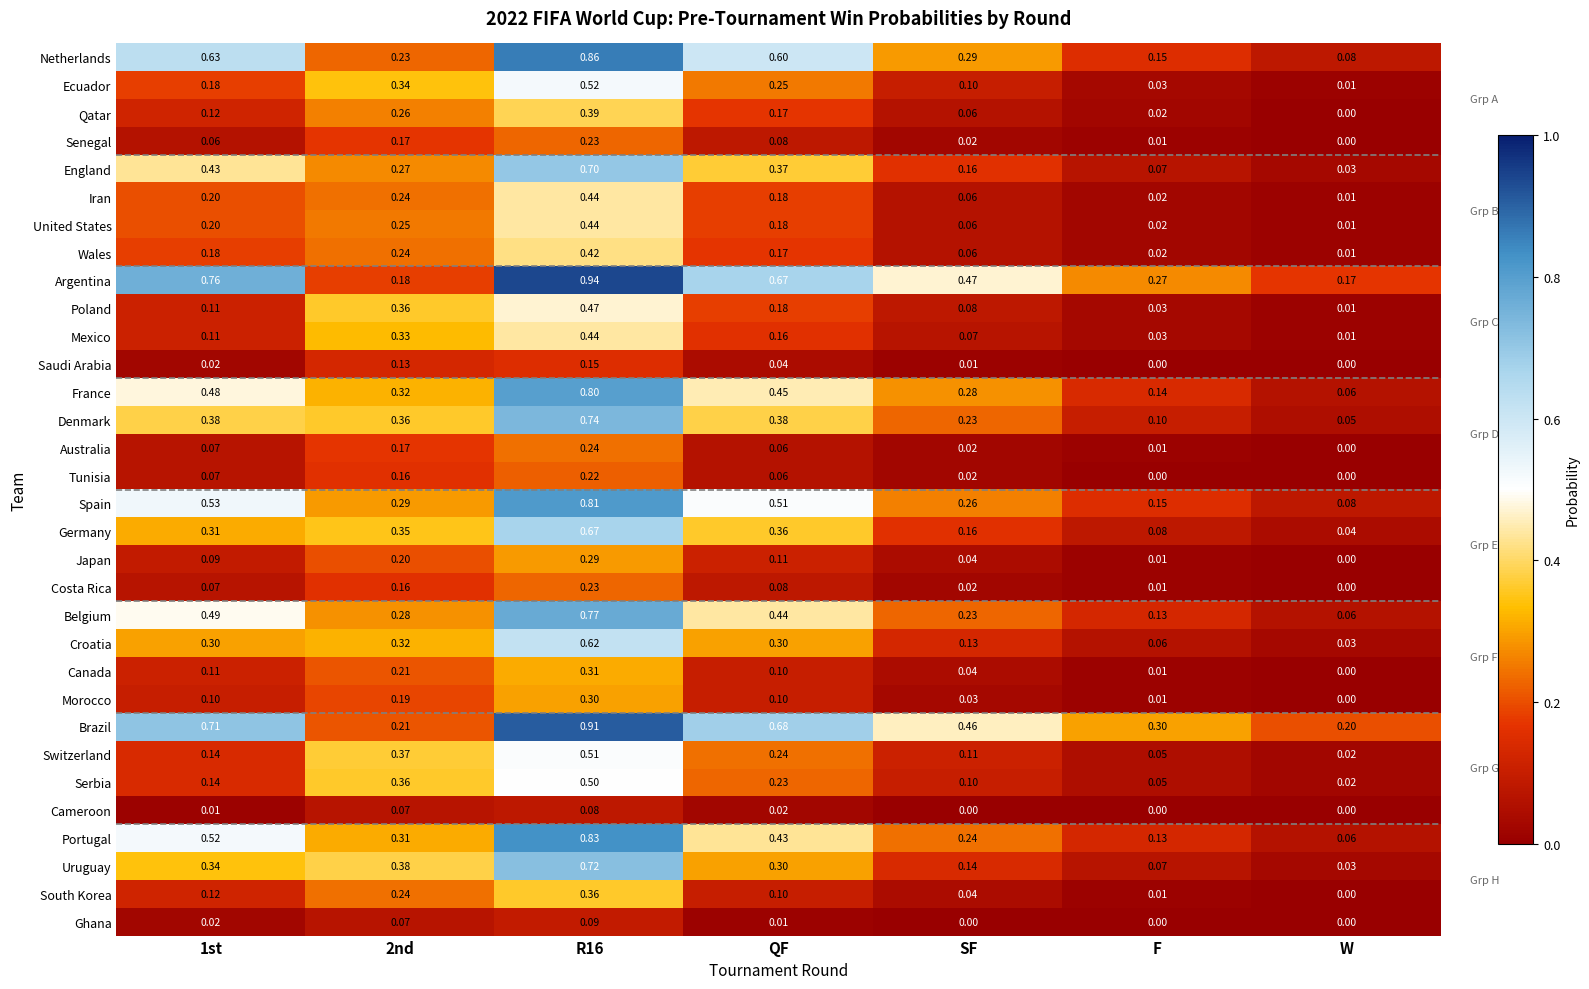

At which label is Australia closest to 0?

W